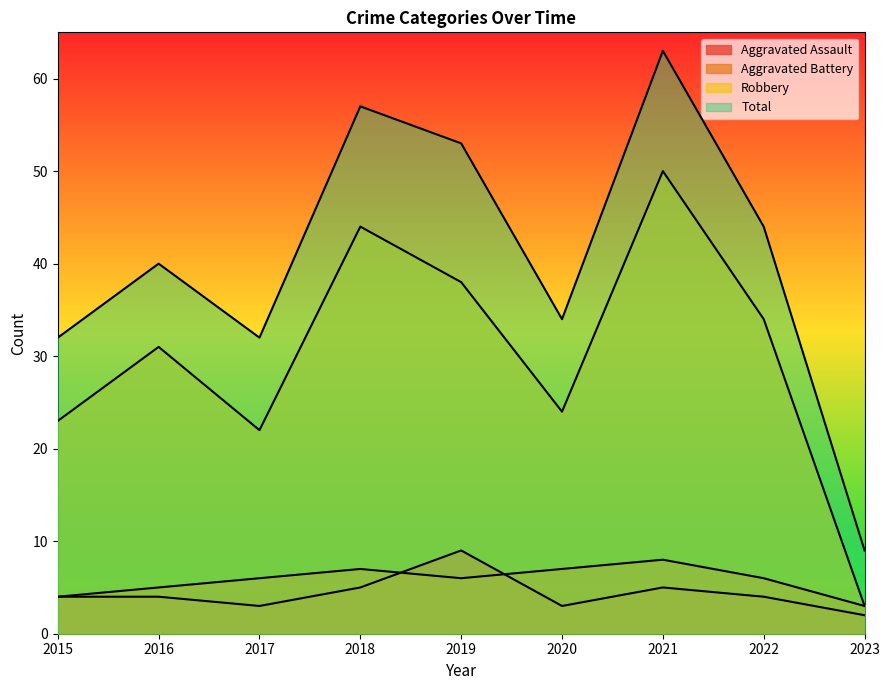

Is it true that Aggravated Battery equals 2 at 2016?

False